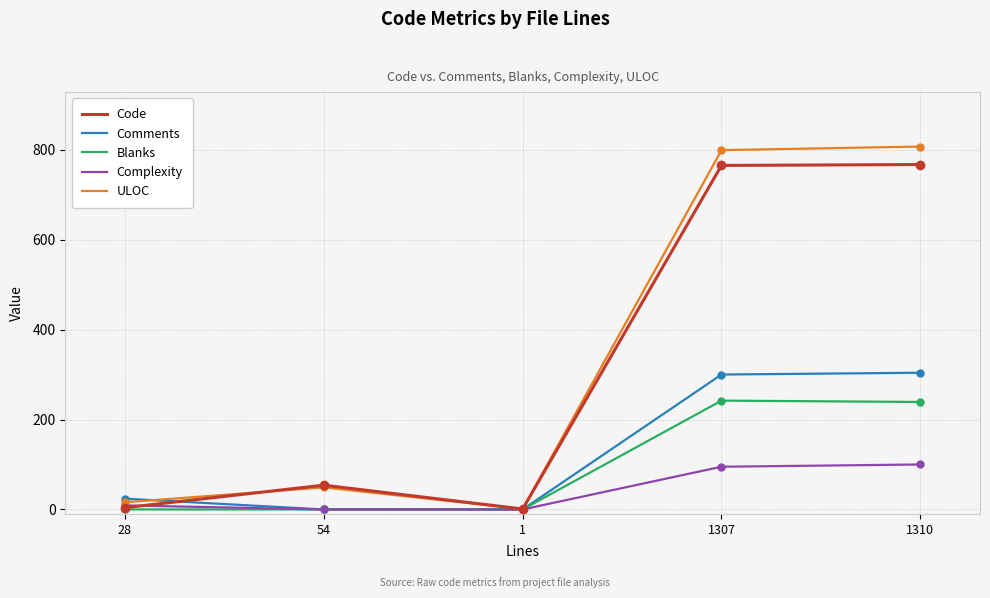

What is the highest value of the Code series?

767